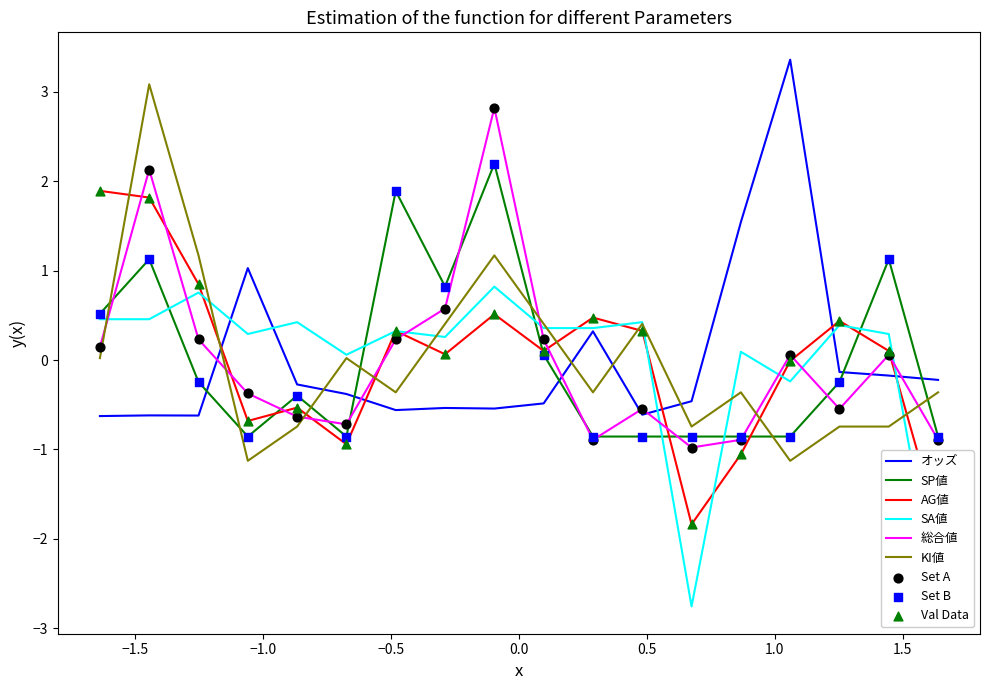

At how many categories does at least one series exceed 0?

16